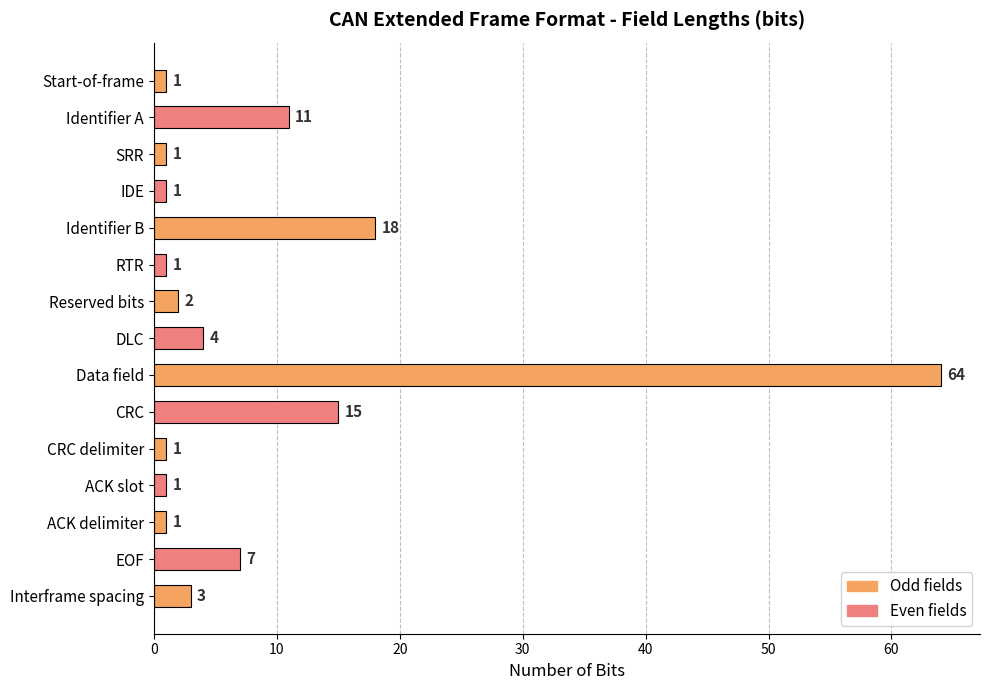

What is the average value?

9